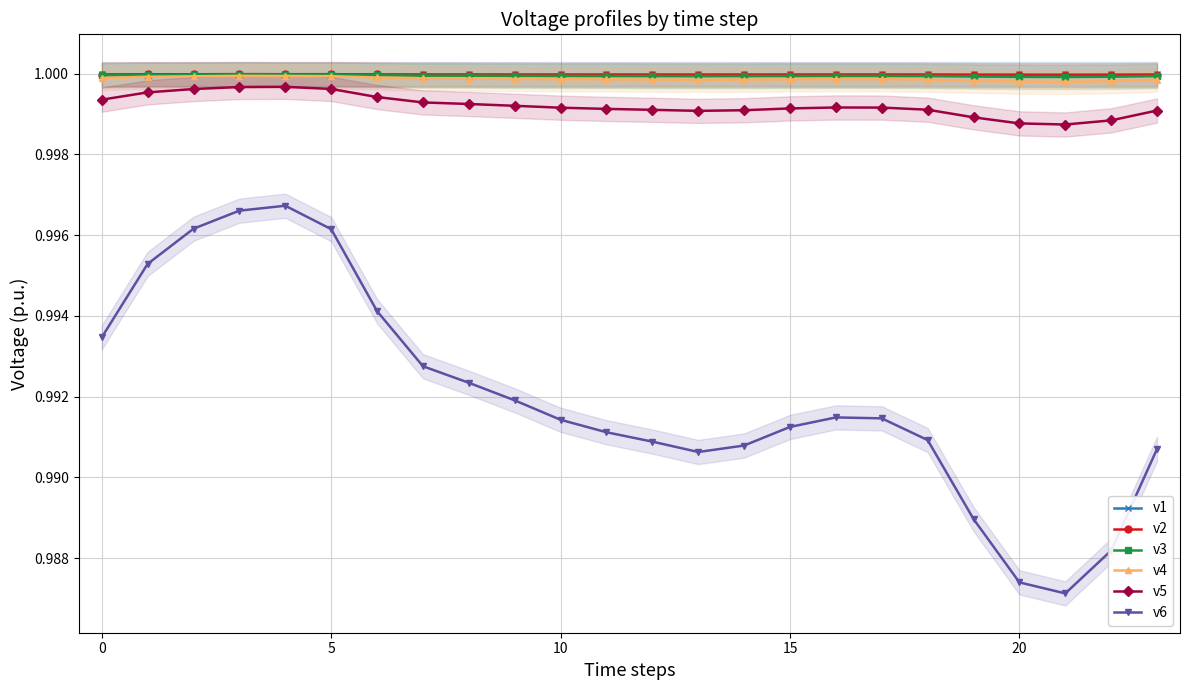

The value of v1 at 17 is 1.0. True or false?

True